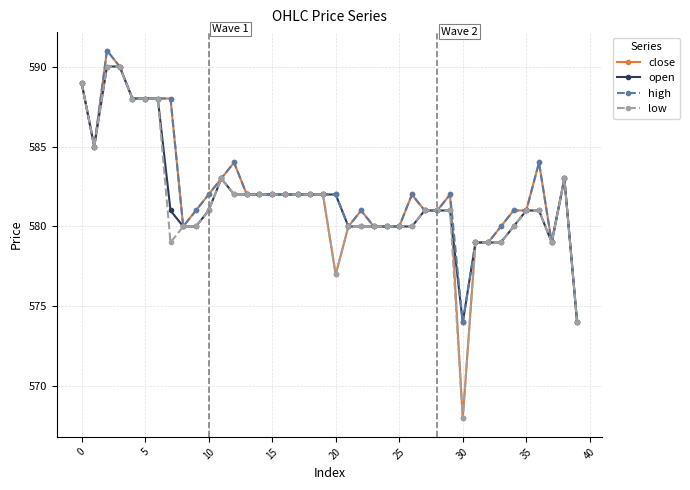

List the series in order of their overall mean, highest first.

high, close, open, low